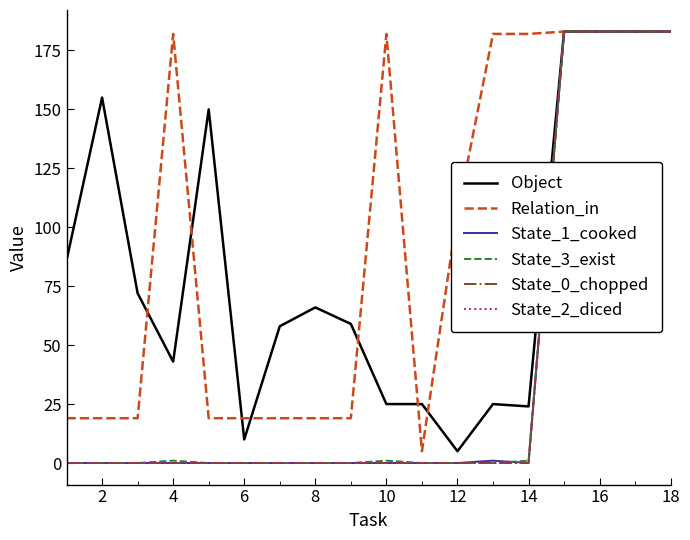

Does the chart display data point markers on the line(s)?

No